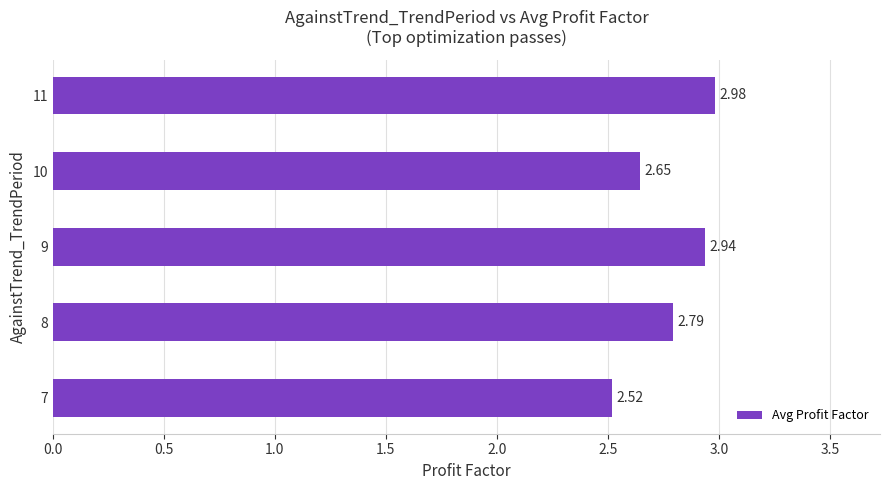

What is the sum of all values?

13.9